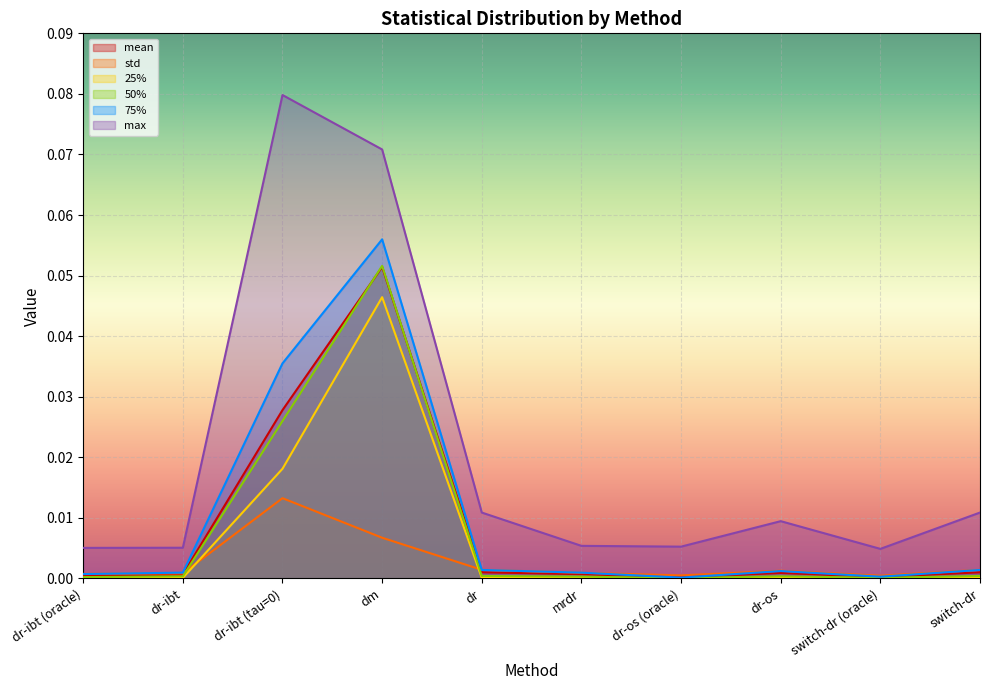

Which series has the largest total across all categories?

max